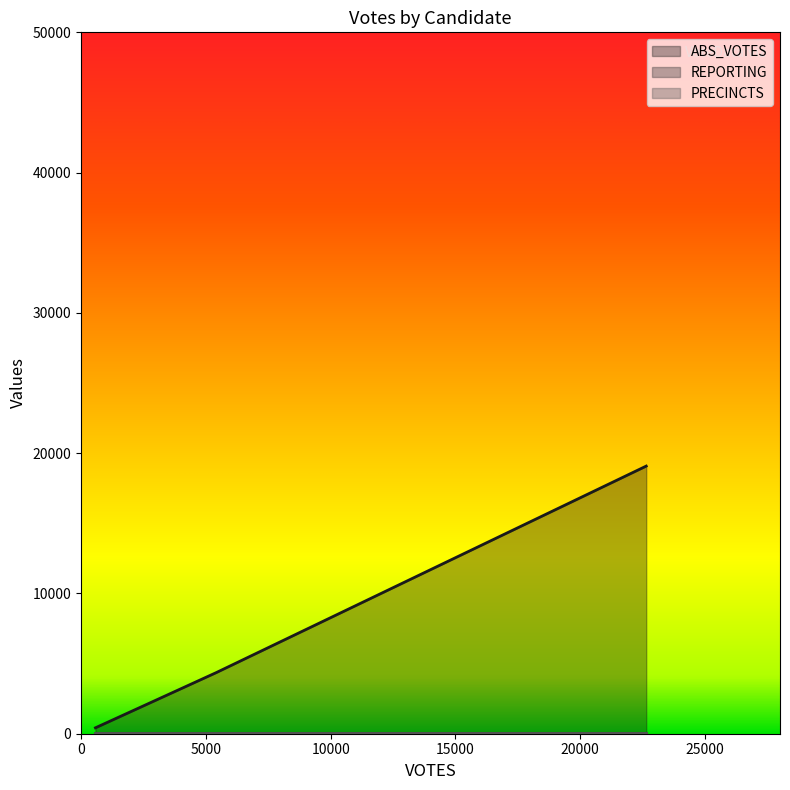

What is the value of the PRECINCTS point at the 1st from the left?

30